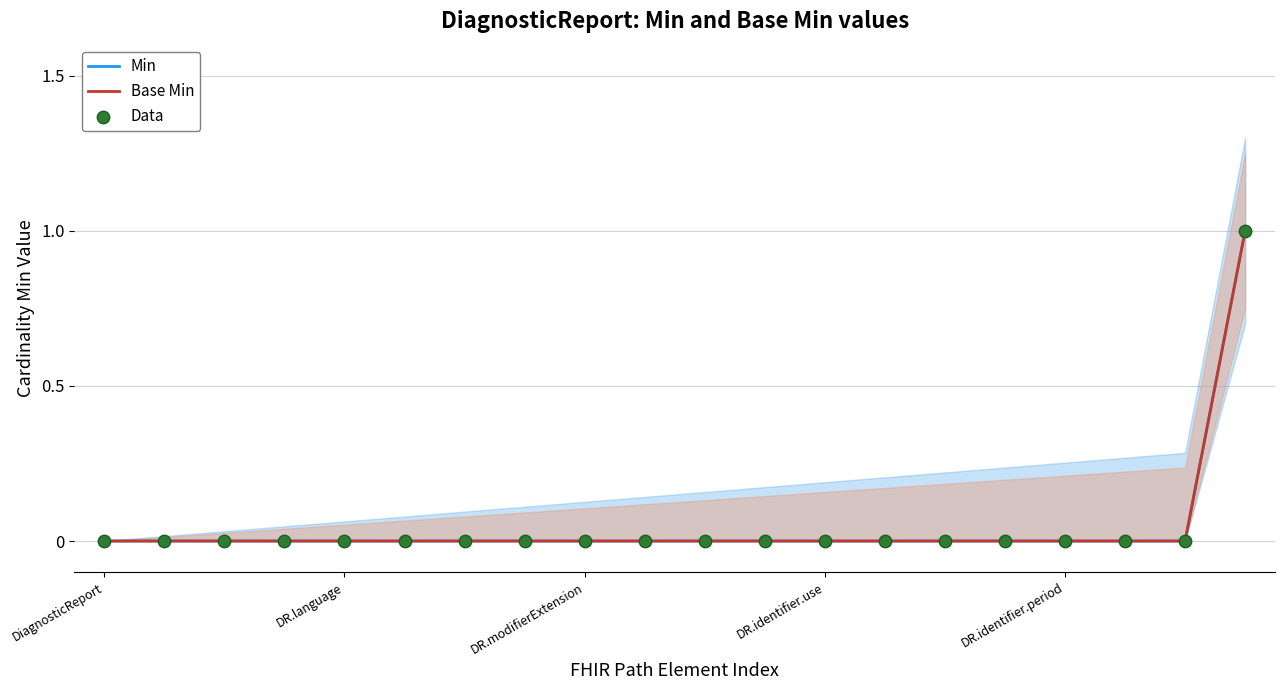

Which series has the largest total across all categories?

Min